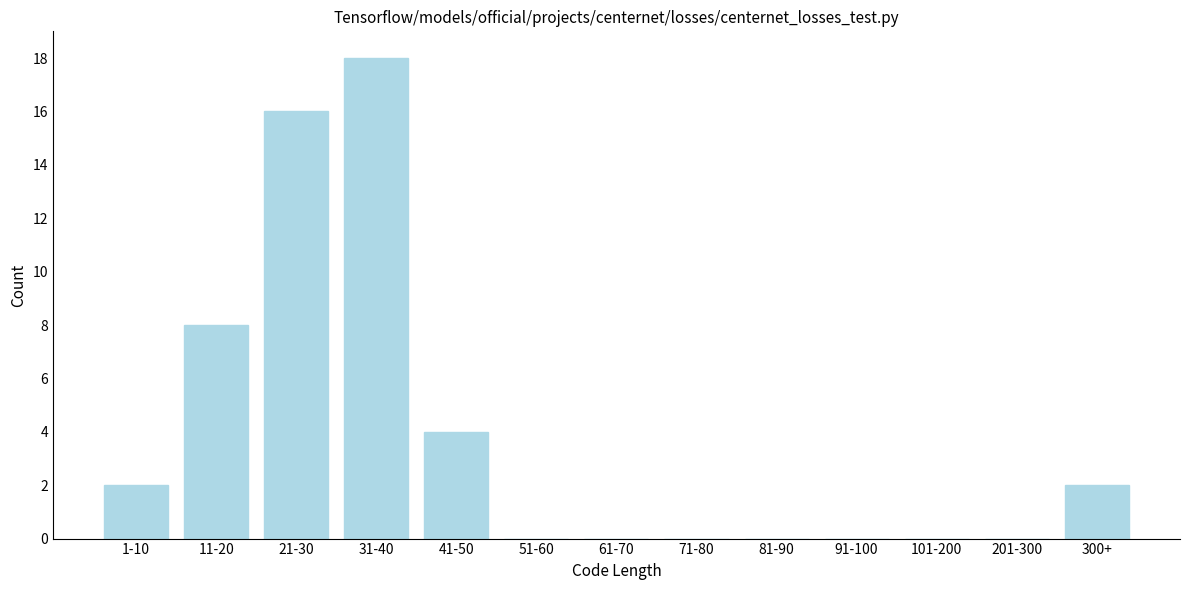

Reading left to right, list all the values displayed in this chart.

1-10=2	11-20=8	21-30=16	31-40=18	41-50=4	51-60=0	61-70=0	71-80=0	81-90=0	91-100=0	101-200=0	201-300=0	300+=2